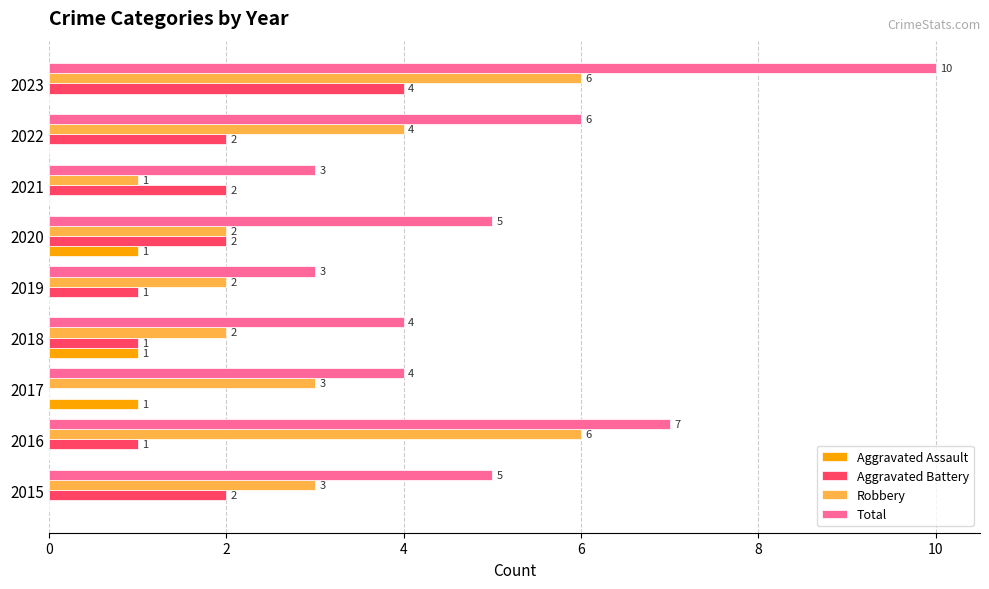

Is it true that Aggravated Battery equals 4 at 2022?

False